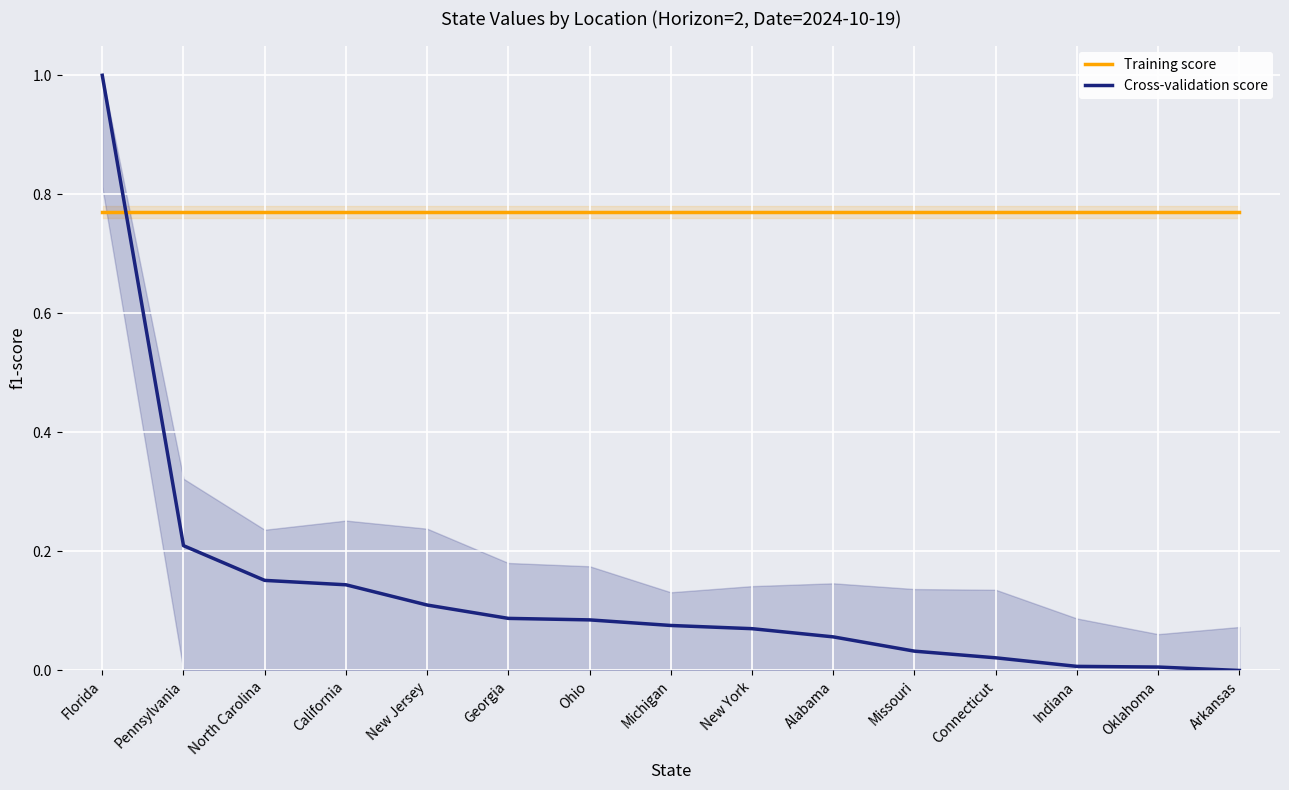

List the series in order of their peak value, highest first.

Cross-validation score, Training score